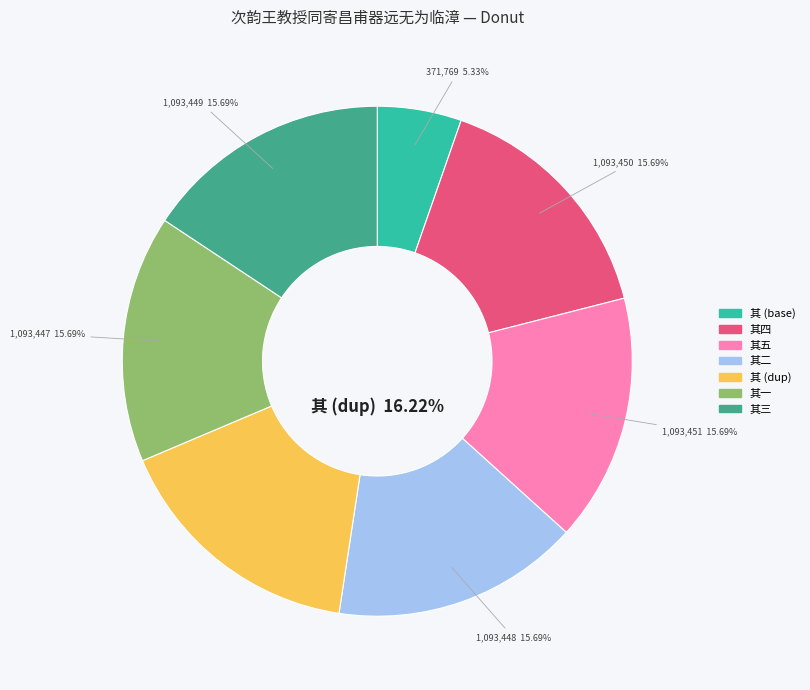

What percentage is the 次韵王教授同寄昌甫器远无为临漳 其五 slice, to the nearest percent?

16%